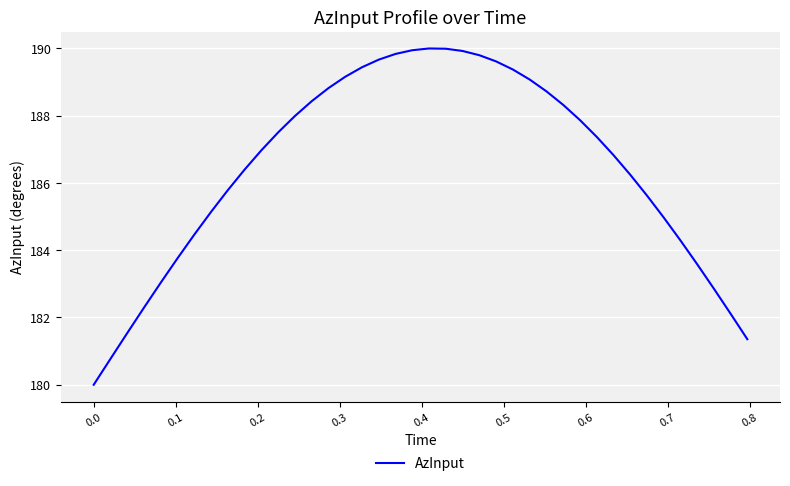

What is the difference between the second highest and second lowest values?

9.2